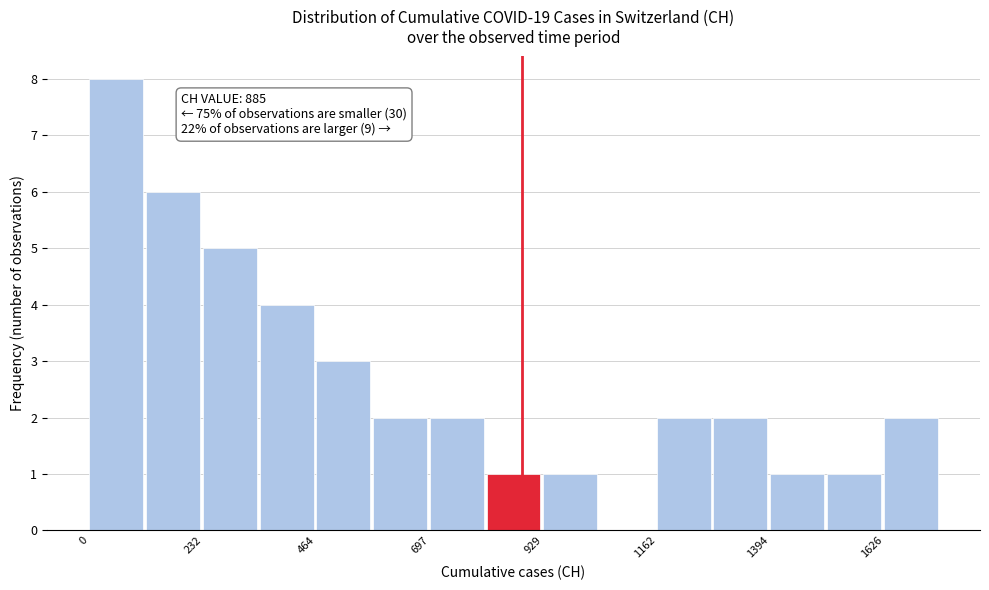

Read against the x-axis, roughly where is the centre of the tallest bar?

50